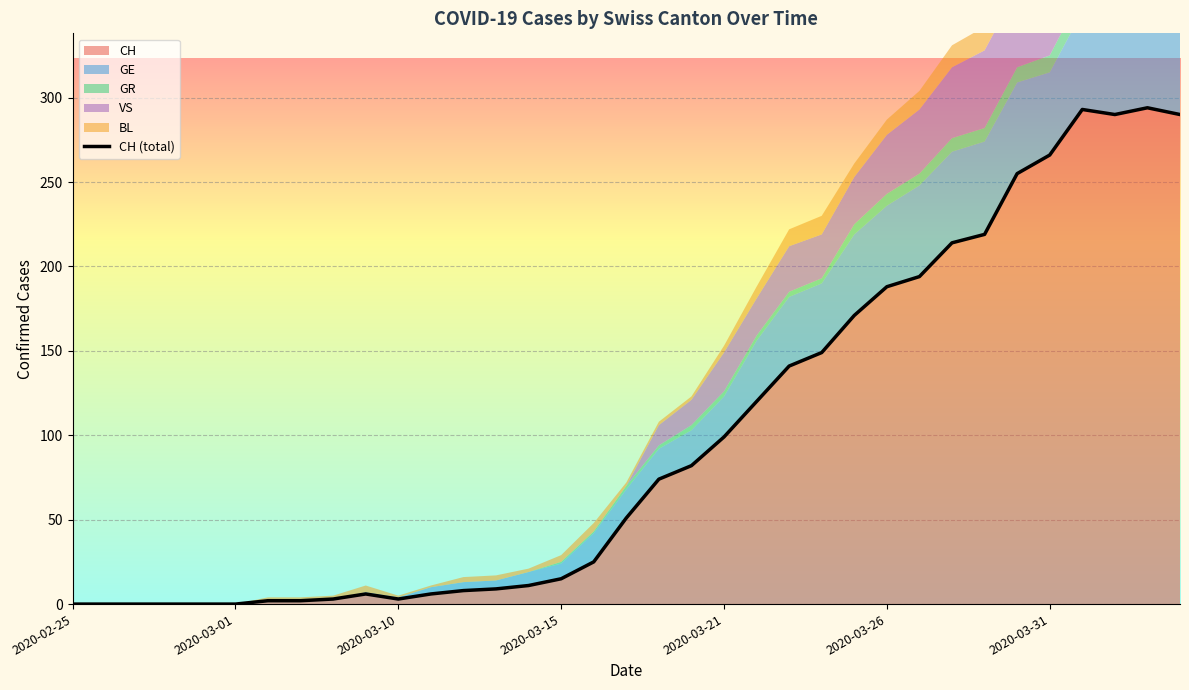

What is the highest value of the CH series?

294